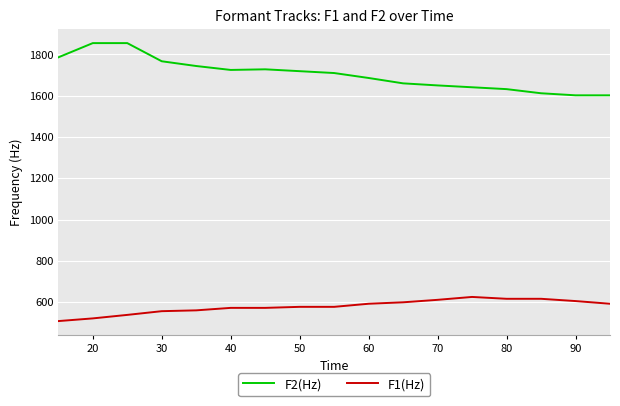

What is the difference between the maximum and minimum values in the F2(Hz) series?

253